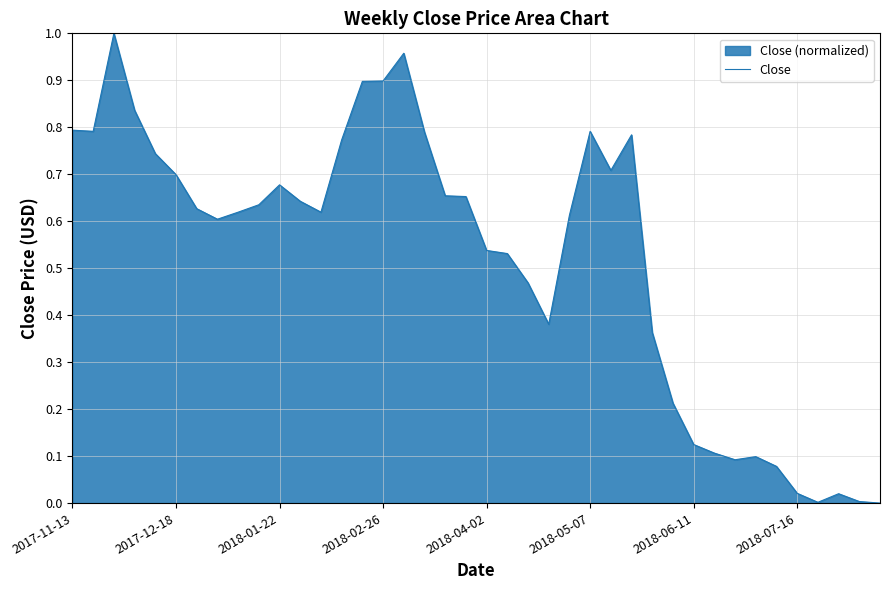

How many interior local valleys (lower than both neighbors) does the data have?

7